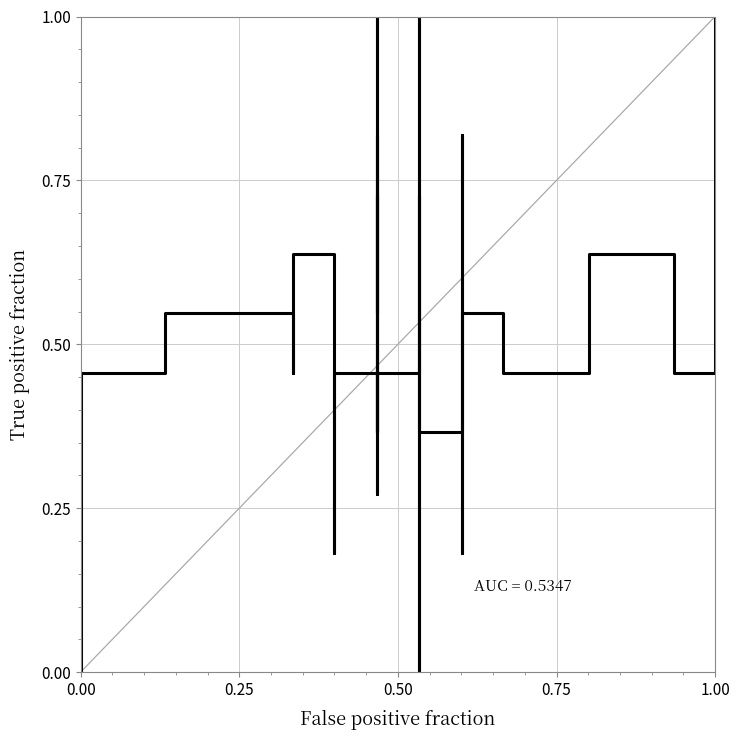

Reading left to right, list all the values displayed in this chart.

0.0	0.5	0.5	0.5	0.6	0.6	0.2	0.3	0.5	0.4	0.3	1.0	1.0	0.6	0.6	0.4	0.8	0.5	0.7	0.4	0.5	0.5	0.5	0.6	0.6	0.7	0.5	0.0	0.5	1.0	0.4	0.8	0.2	0.5	0.5	0.5	0.6	0.5	1.0	1.0